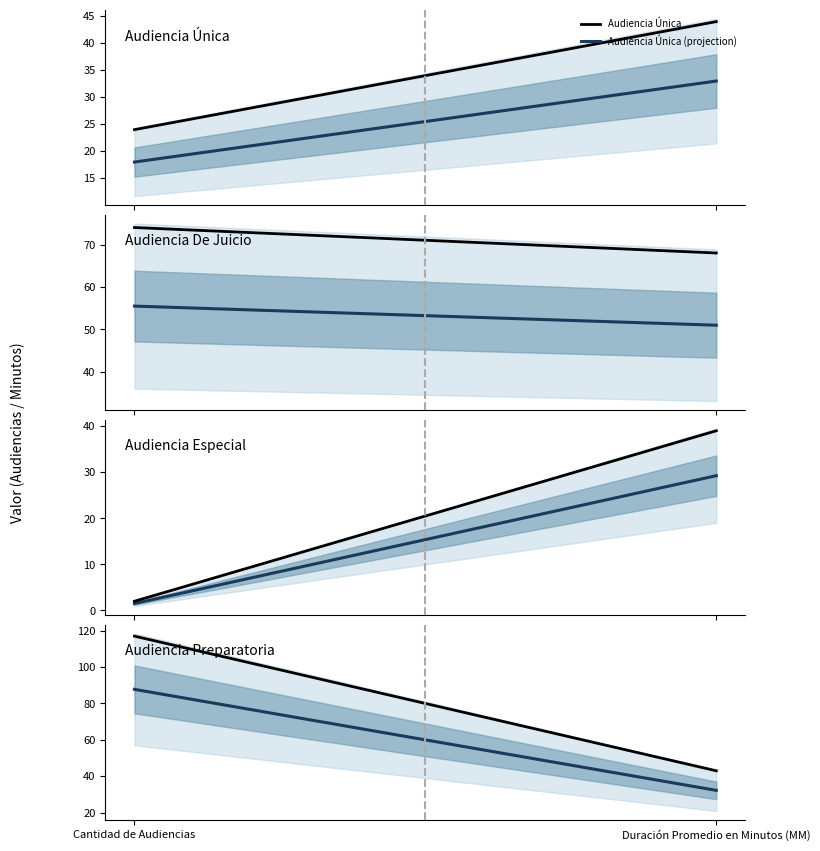

What is the total value across all series at Duración Promedio en Minutos (MM)?

194